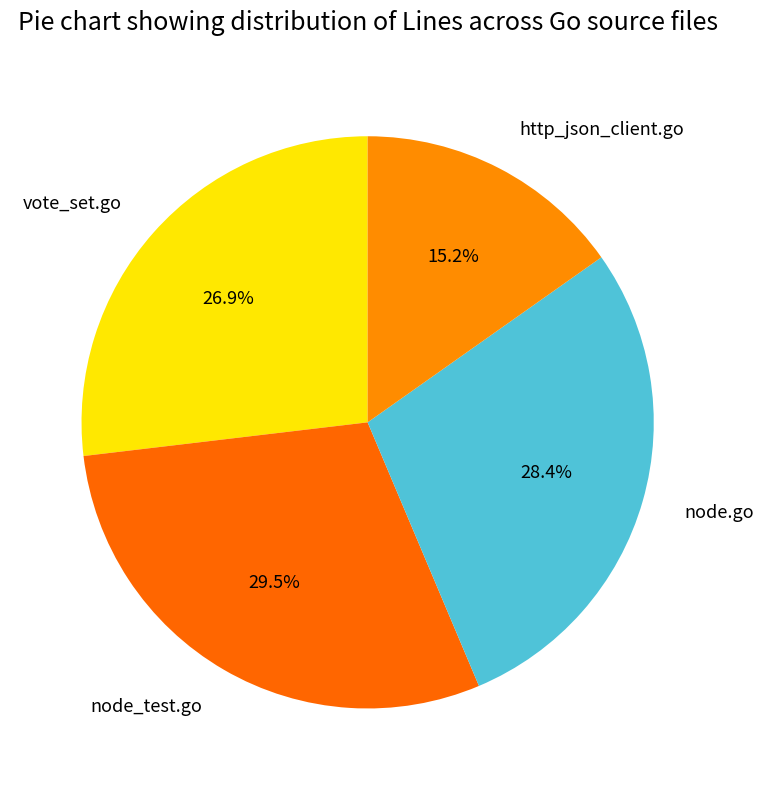

Count the number of slices in the pie.

4